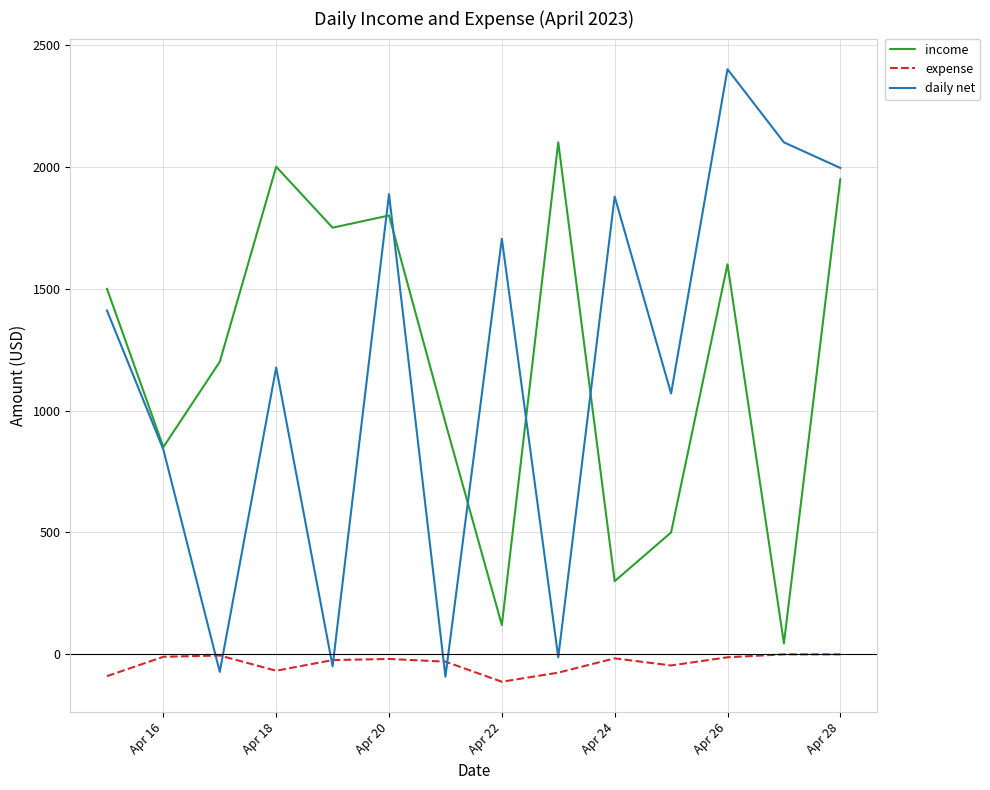

List the series in order of their peak value, lowest first.

expense, income, daily net